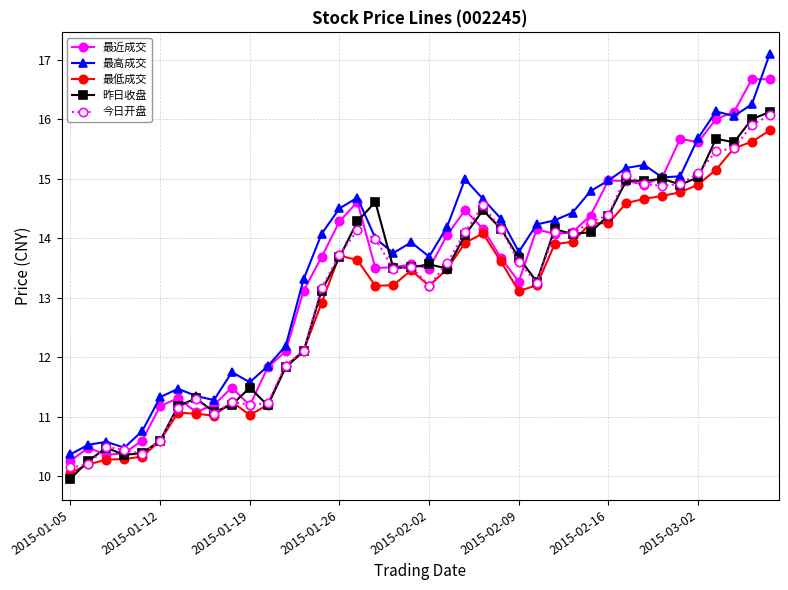

What is the smallest value displayed?

10.0